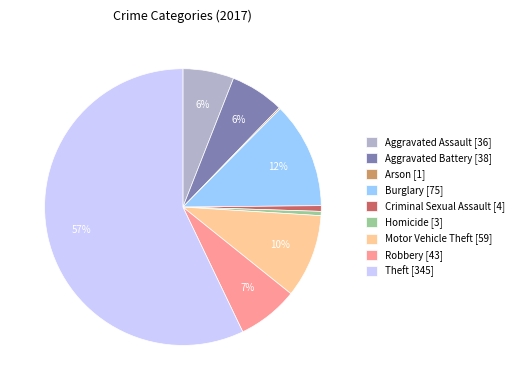

Do Aggravated Assault [36] and Burglary [75] together represent more than half of the pie?

No